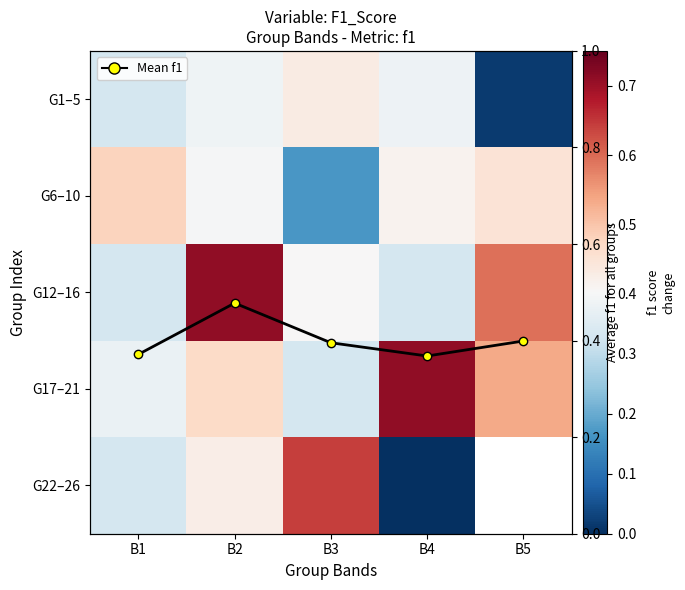

What is the difference between the maximum and minimum values in the Mean f1 per band series?

0.1